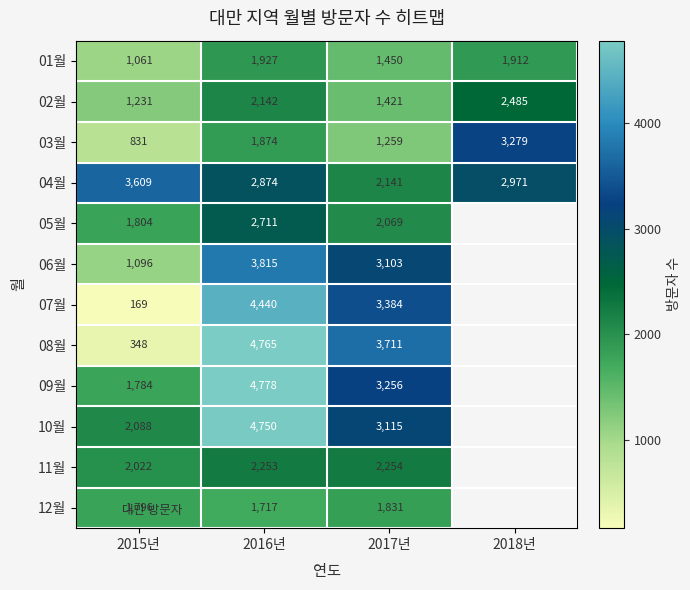

What is the difference between the maximum and minimum values in the 06월 series?

2719.0